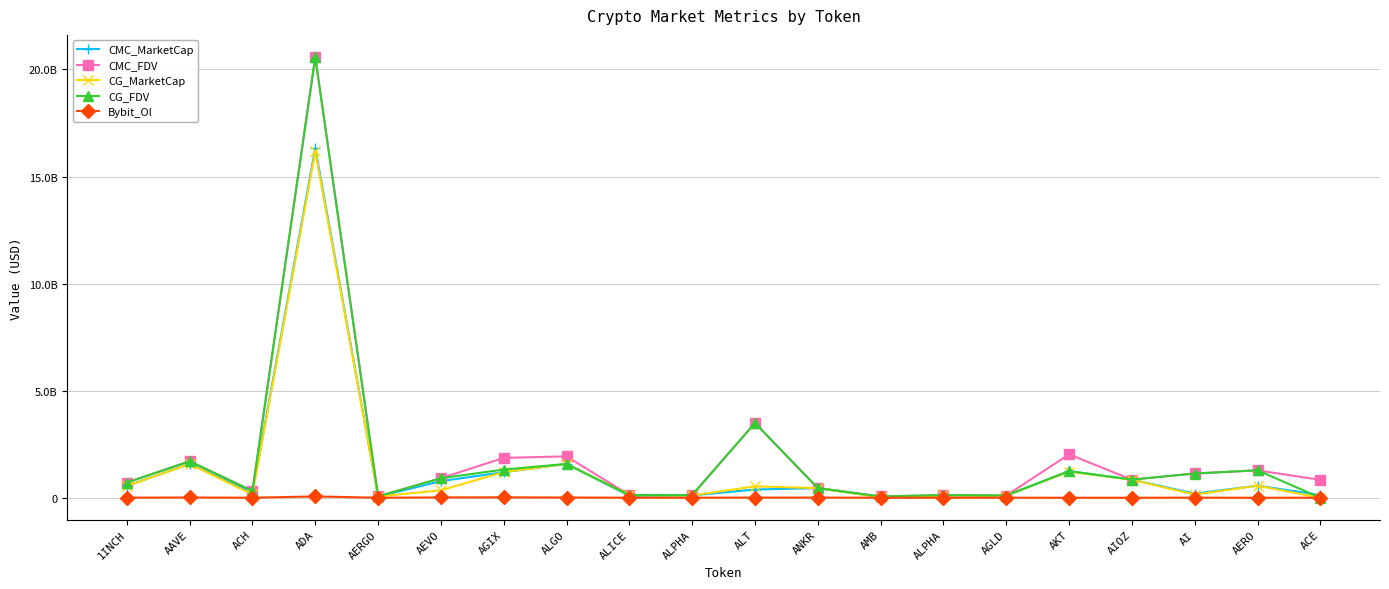

What is the maximum value for CMC_FDV?

20585850035.0